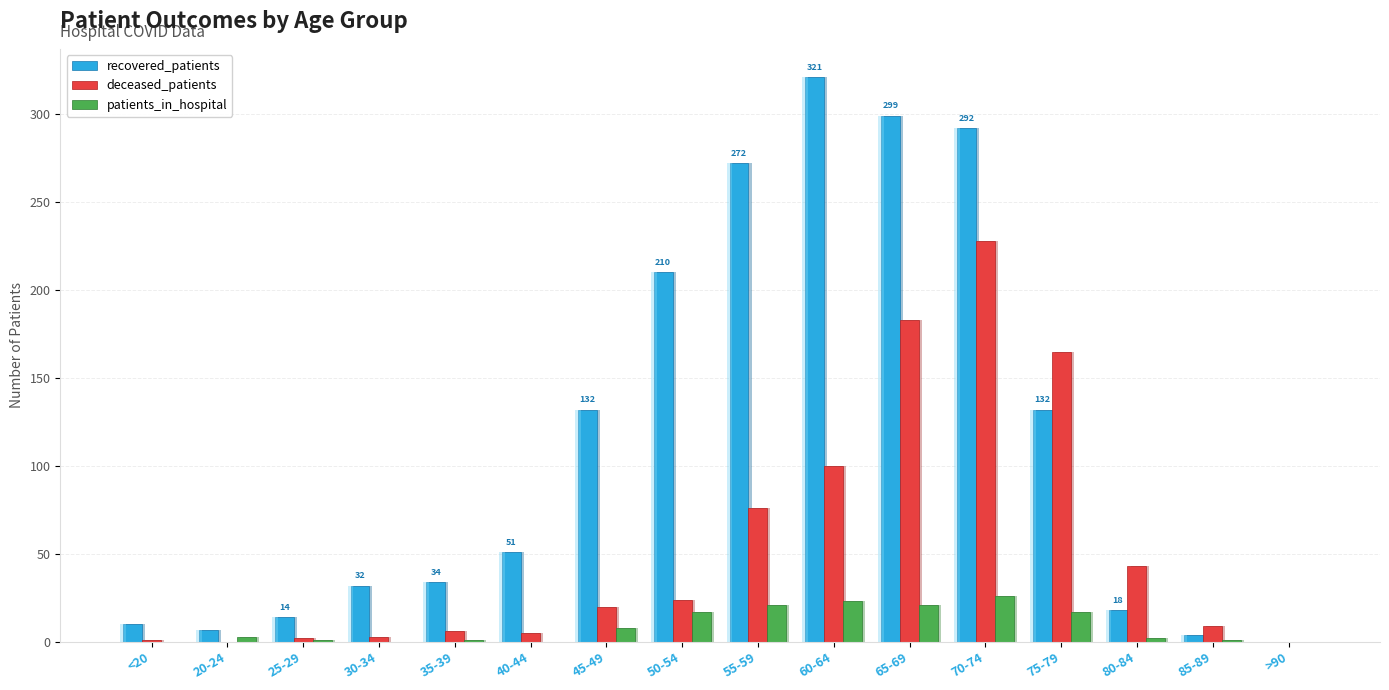

Reading right to left, what are all the values shown in this chart?

recovered_patients: 0	4	18	132	292	299	321	272	210	132	51	34	32	14	7	10
deceased_patients: 0	9	43	165	228	183	100	76	24	20	5	6	3	2	0	1
patients_in_hospital: 0	1	2	17	26	21	23	21	17	8	0	1	0	1	3	0